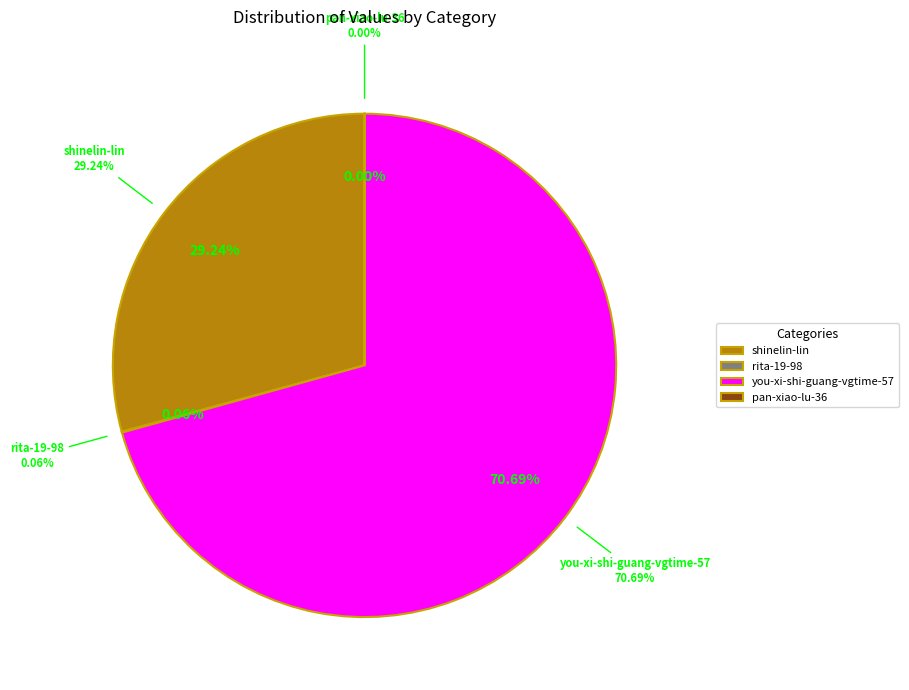

How many segments does this pie chart have?

4